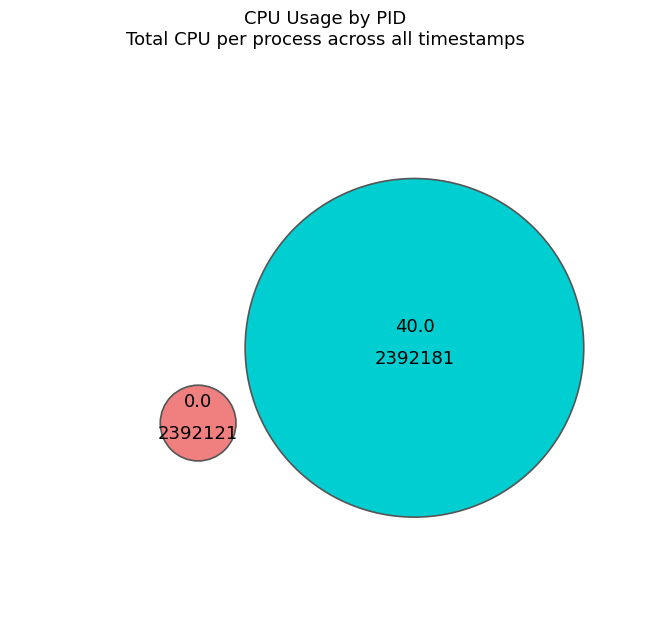

Count the number of slices in the pie.

2